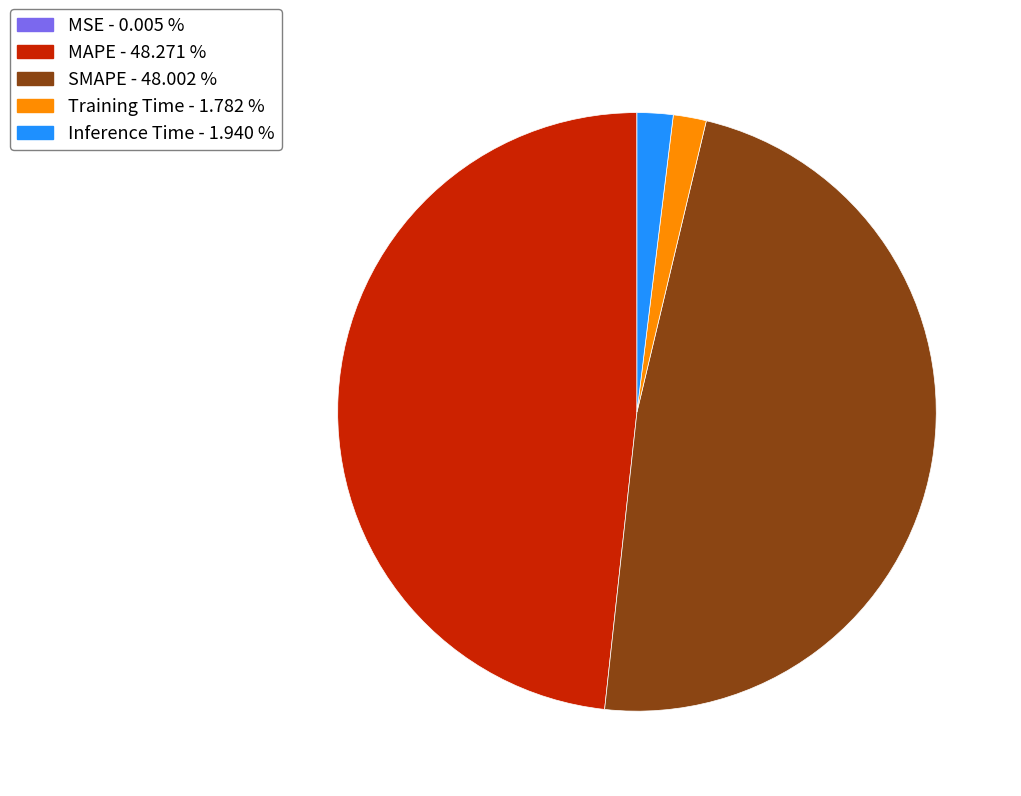

Is the sum of Training Time and Inference Time greater than half?

No